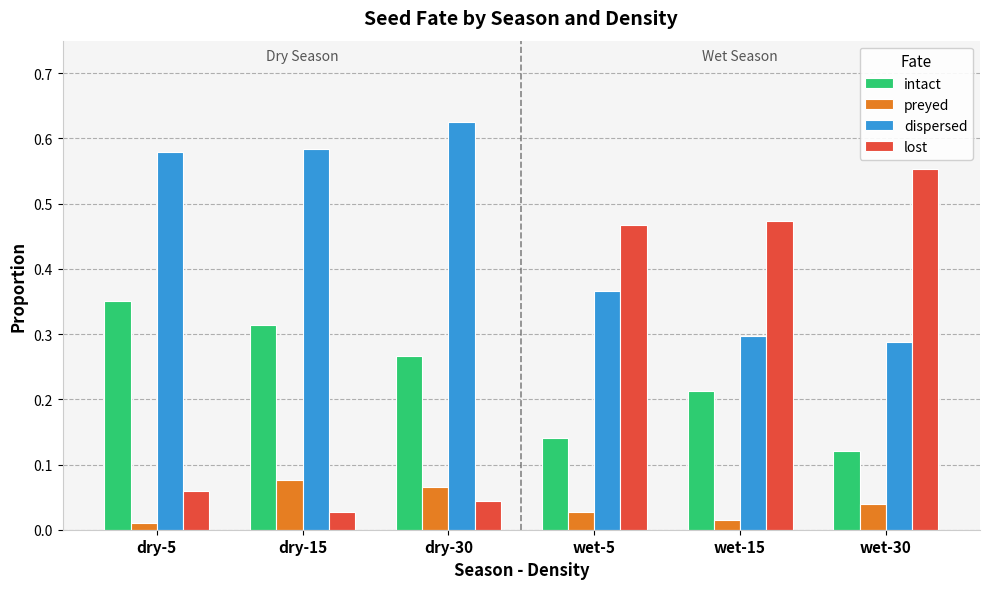

Which series changed the most between dry-15 and wet-15?

lost